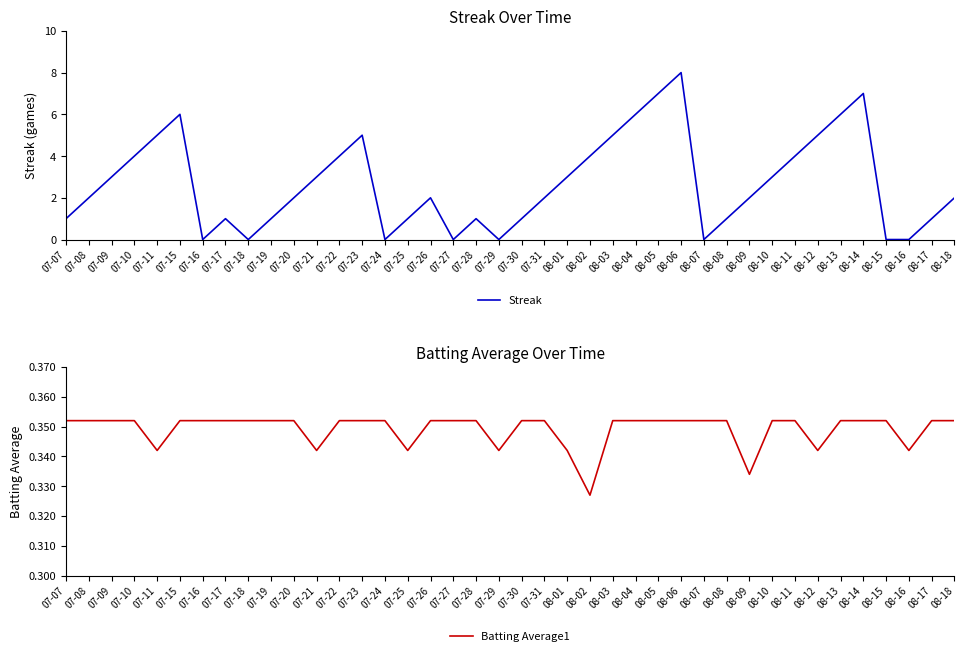

What are all the series names shown in the legend?

Streak, Batting Average1